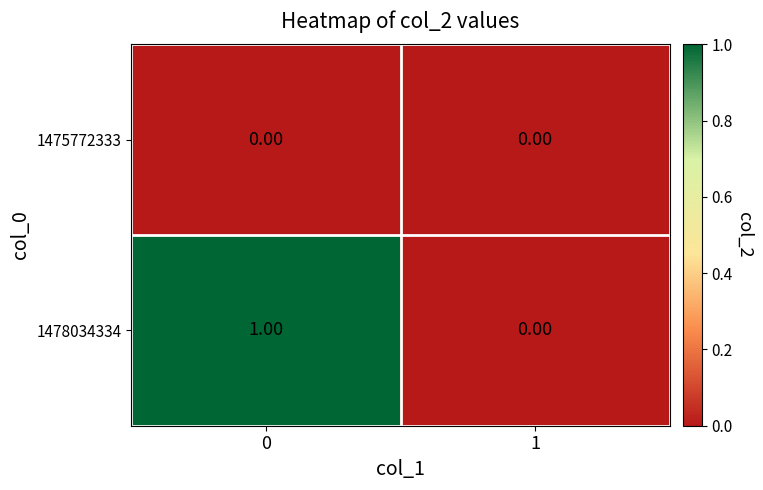

Which series has the widest spread of values?

1478034334